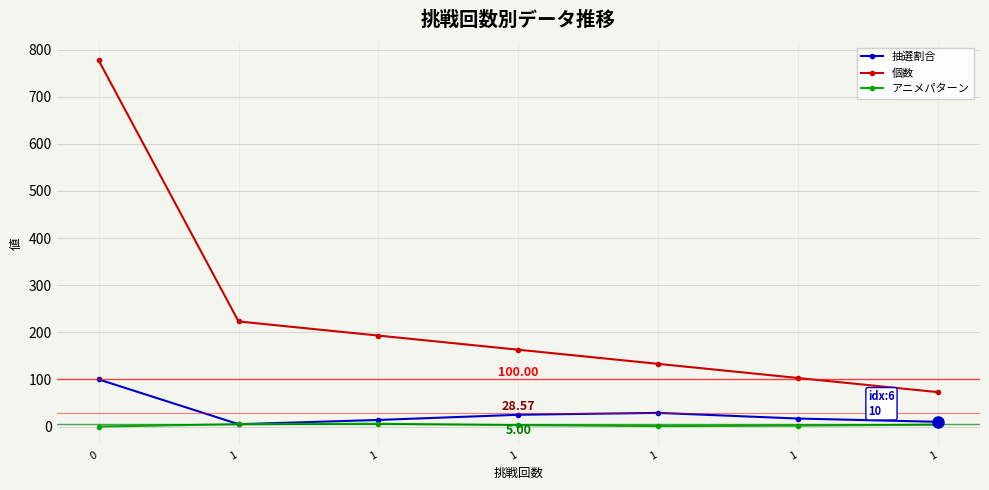

What is the difference between the 個数 values at 1 and 1?

120